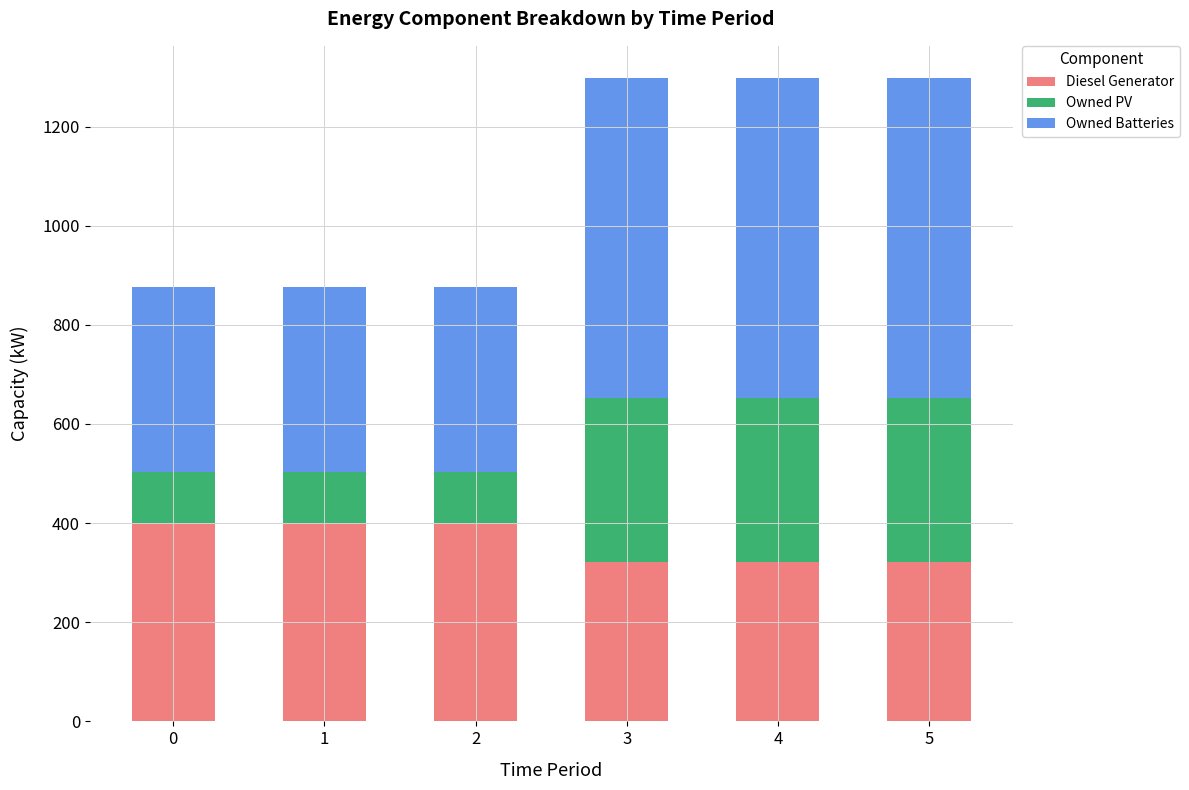

What is the value of the Diesel Generator bar at the 4th from the left?

322